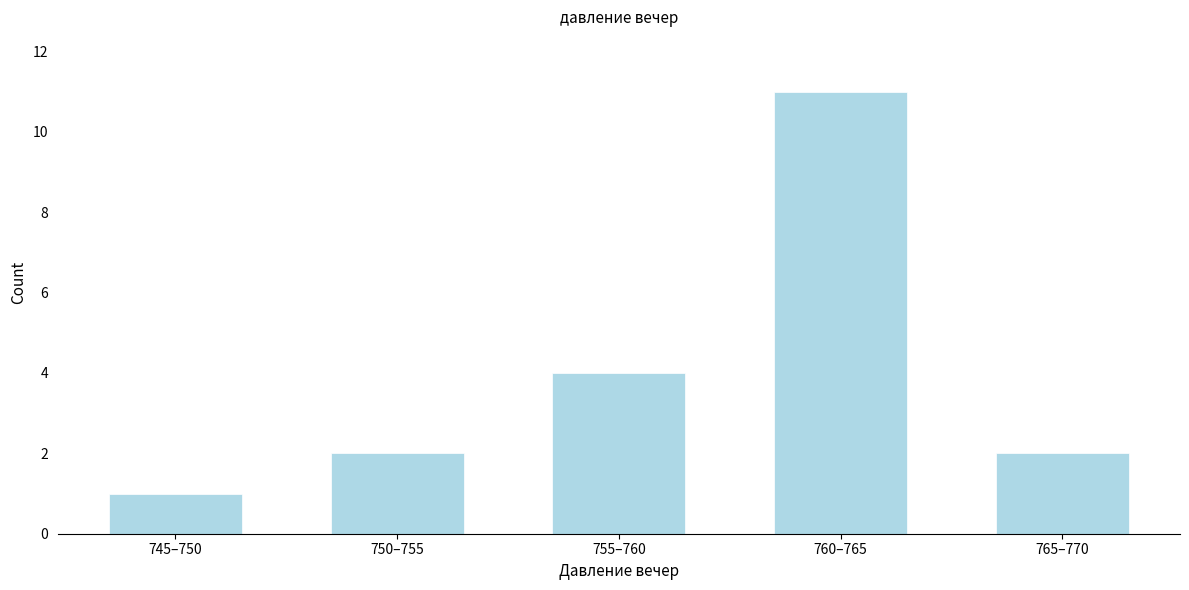

Reading left to right, transcribe all the data shown in this chart.

745–750=1	750–755=2	755–760=4	760–765=11	765–770=2